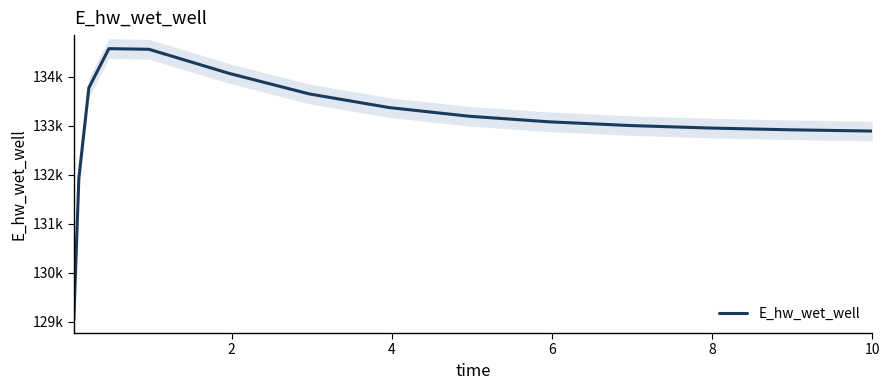

What is the smallest value displayed?

129048.5